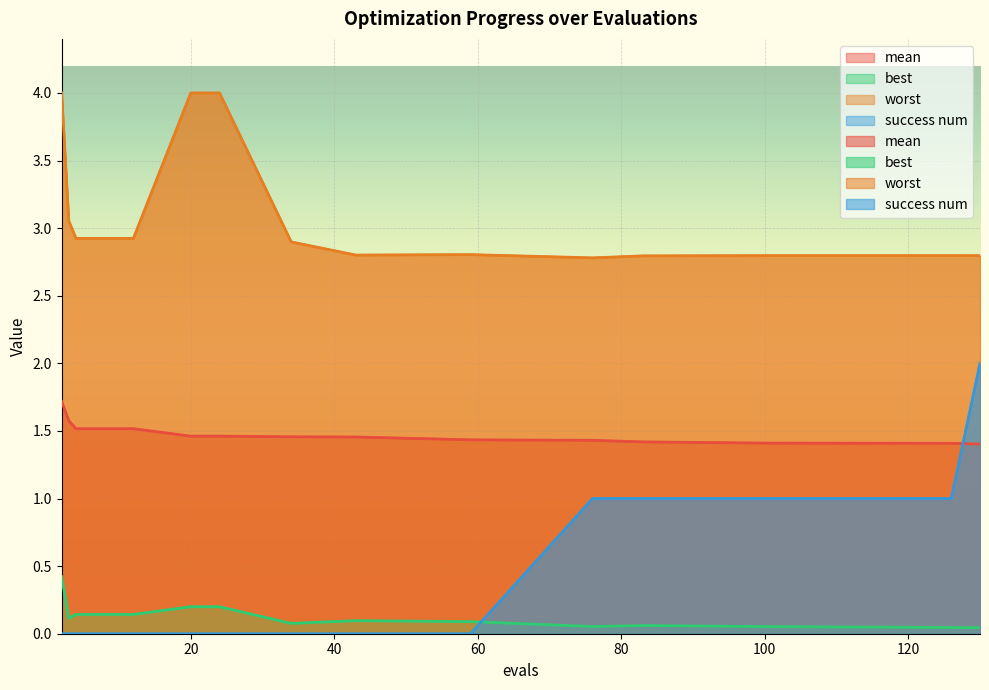

Is it true that success num equals 0.0 at 43?

True